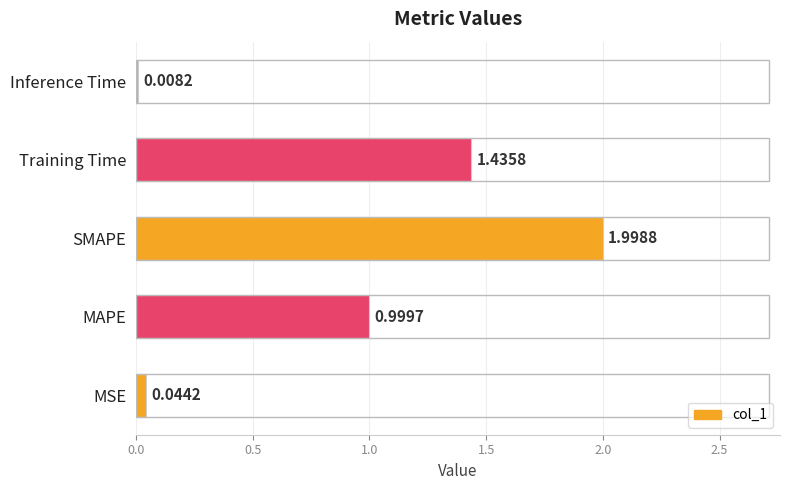

At which category does the chart reach its peak across all series?

SMAPE